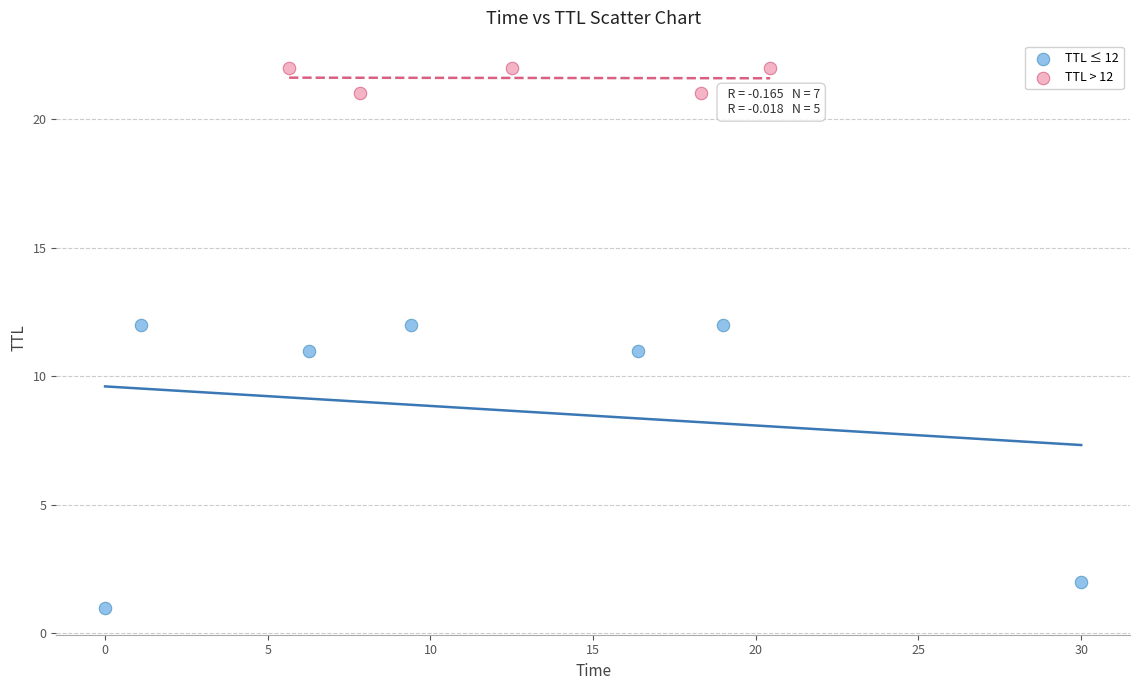

Which series has the widest spread of Y values?

TTL ≤ 12